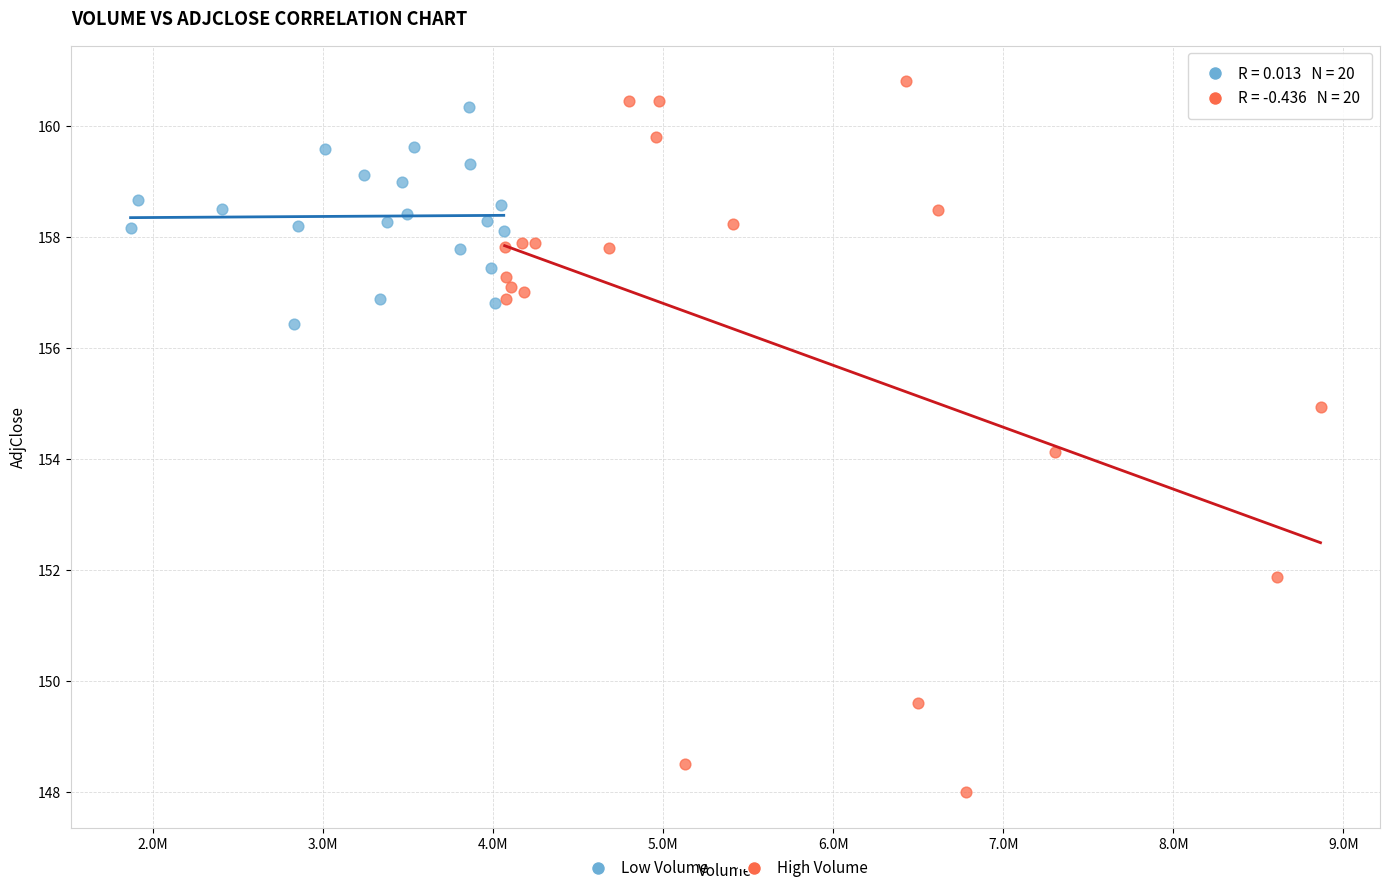

Which series contains the lowest Y value?

High Volume